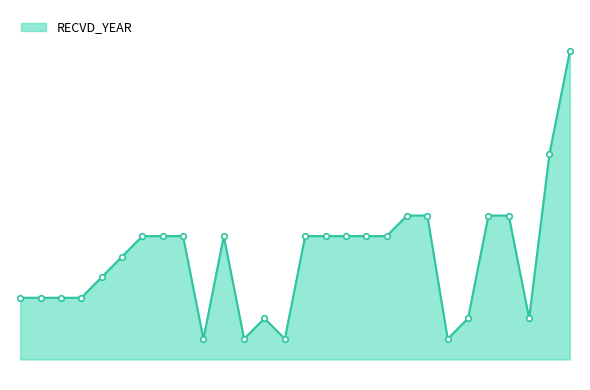

What is the difference between the second highest and second lowest values?

9